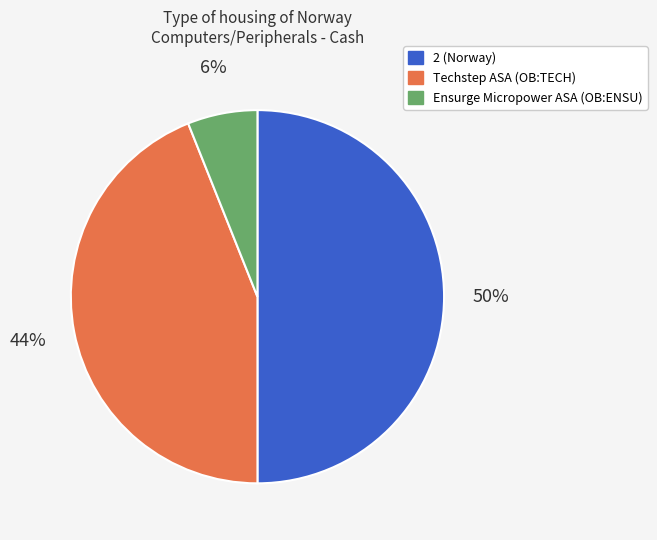

Does Ensurge Micropower ASA (OB:ENSU) represent more than half of the total?

No